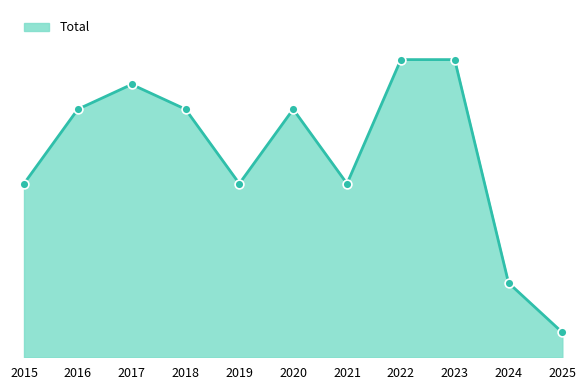

Between 2023 and 2025, which is larger?

2023